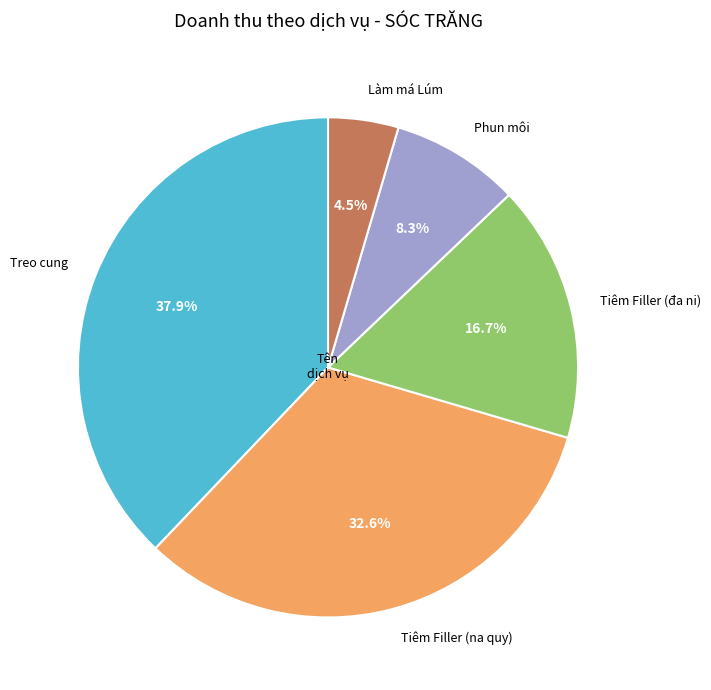

Is the sum of Tiêm Filler (đa ni) and Phun môi greater than half?

No